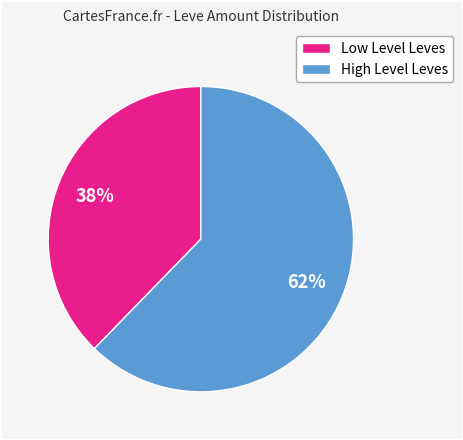

To the nearest percent, what is the combined percentage of High Level Leves and Low Level Leves?

100%